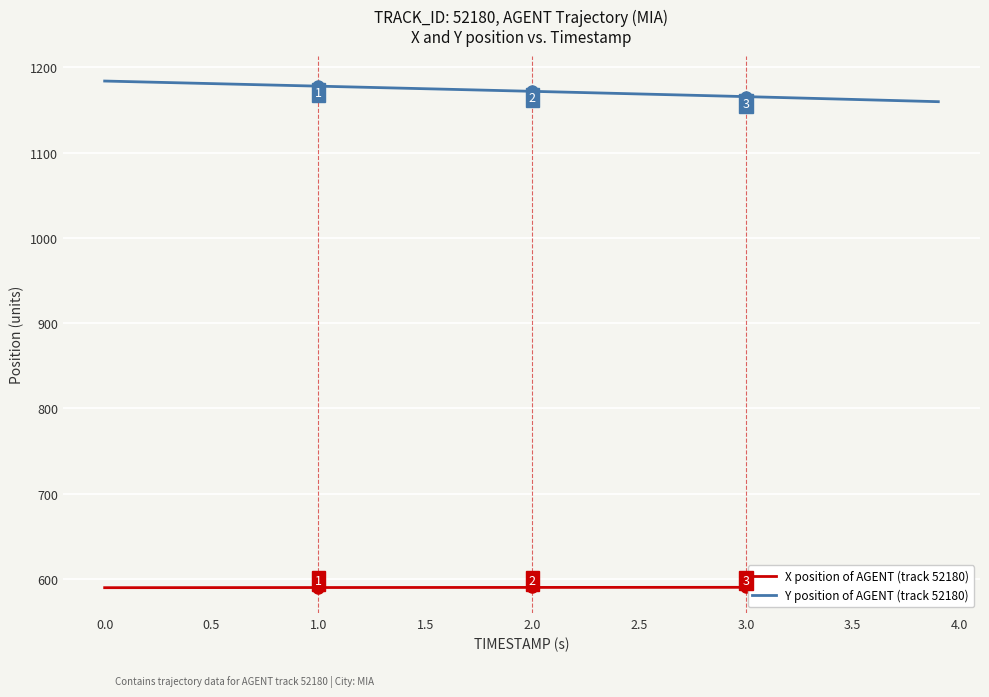

What is the lowest value of the Y position of AGENT (track 52180) series?

1159.6